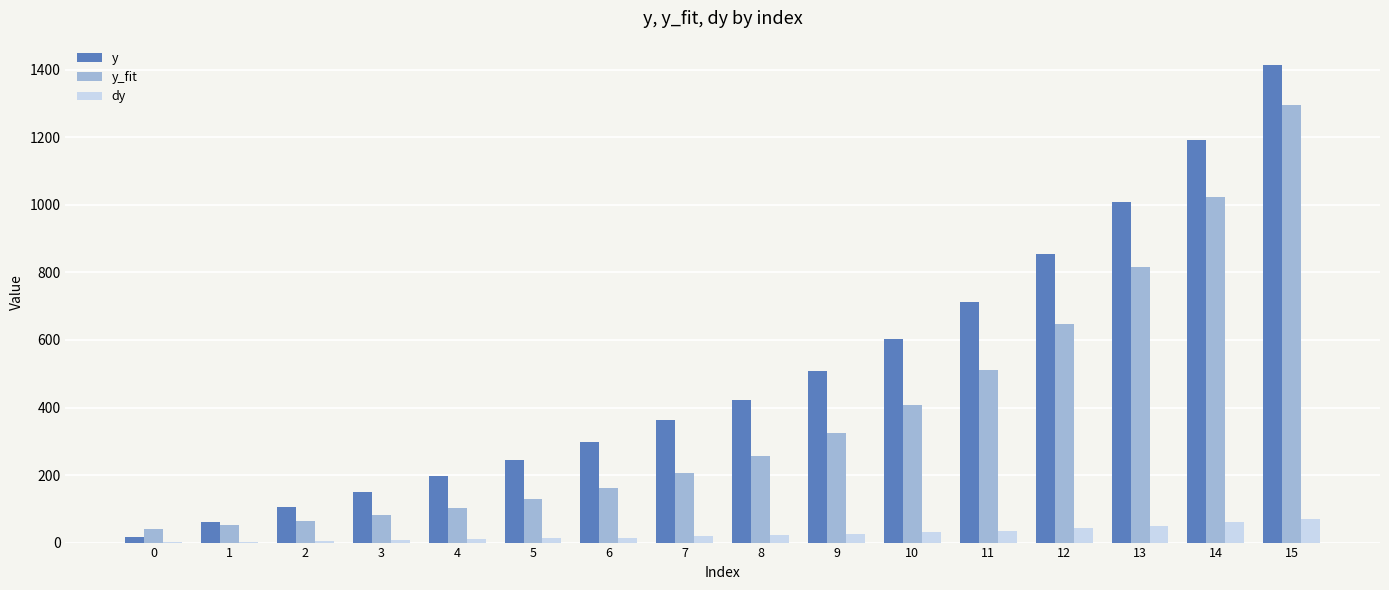

Are the bars grouped side by side (vs. stacked)?

Yes